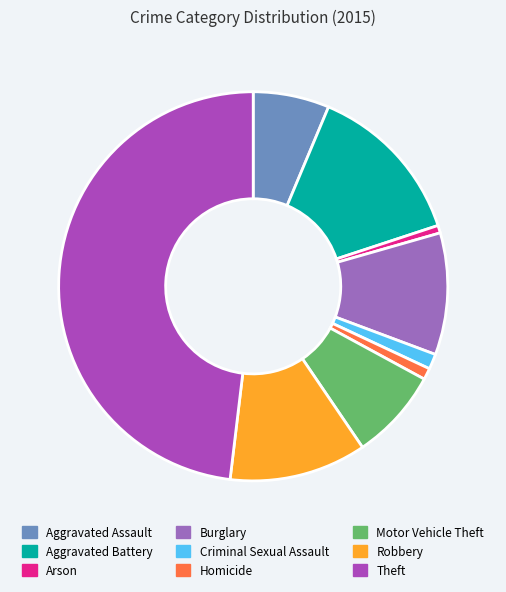

How many slices are in this pie chart?

9